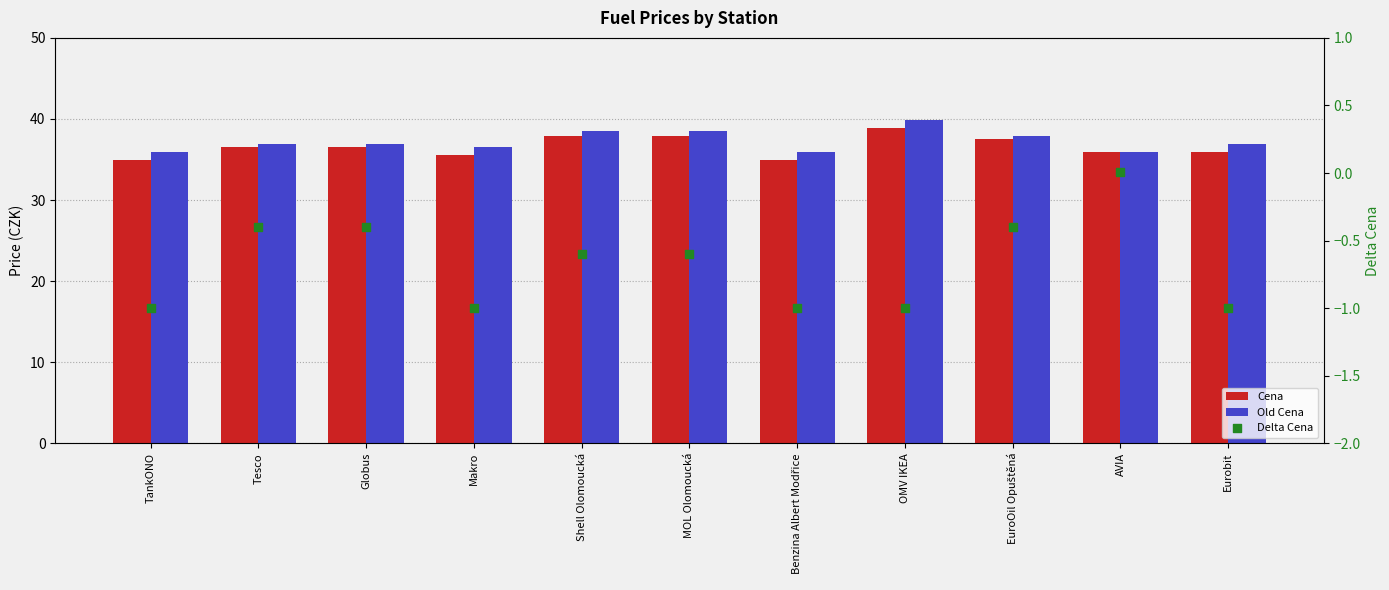

Which series reaches the minimum Y coordinate?

Delta Cena